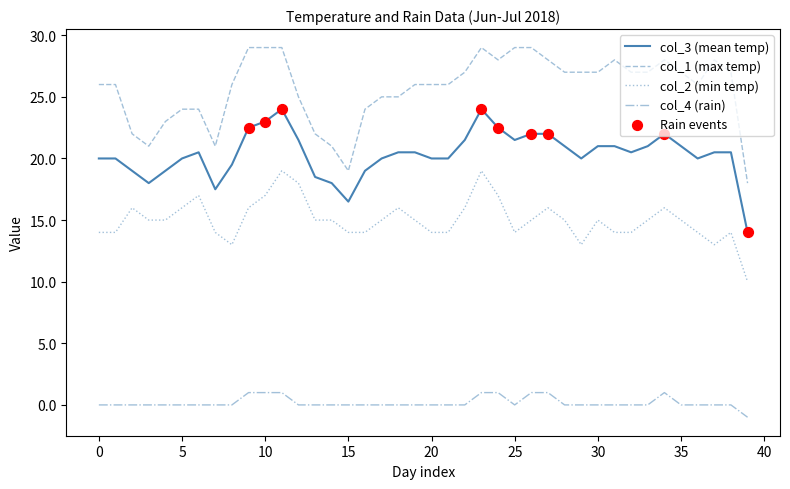

Which series has the largest total across all categories?

col_1 (max temp)